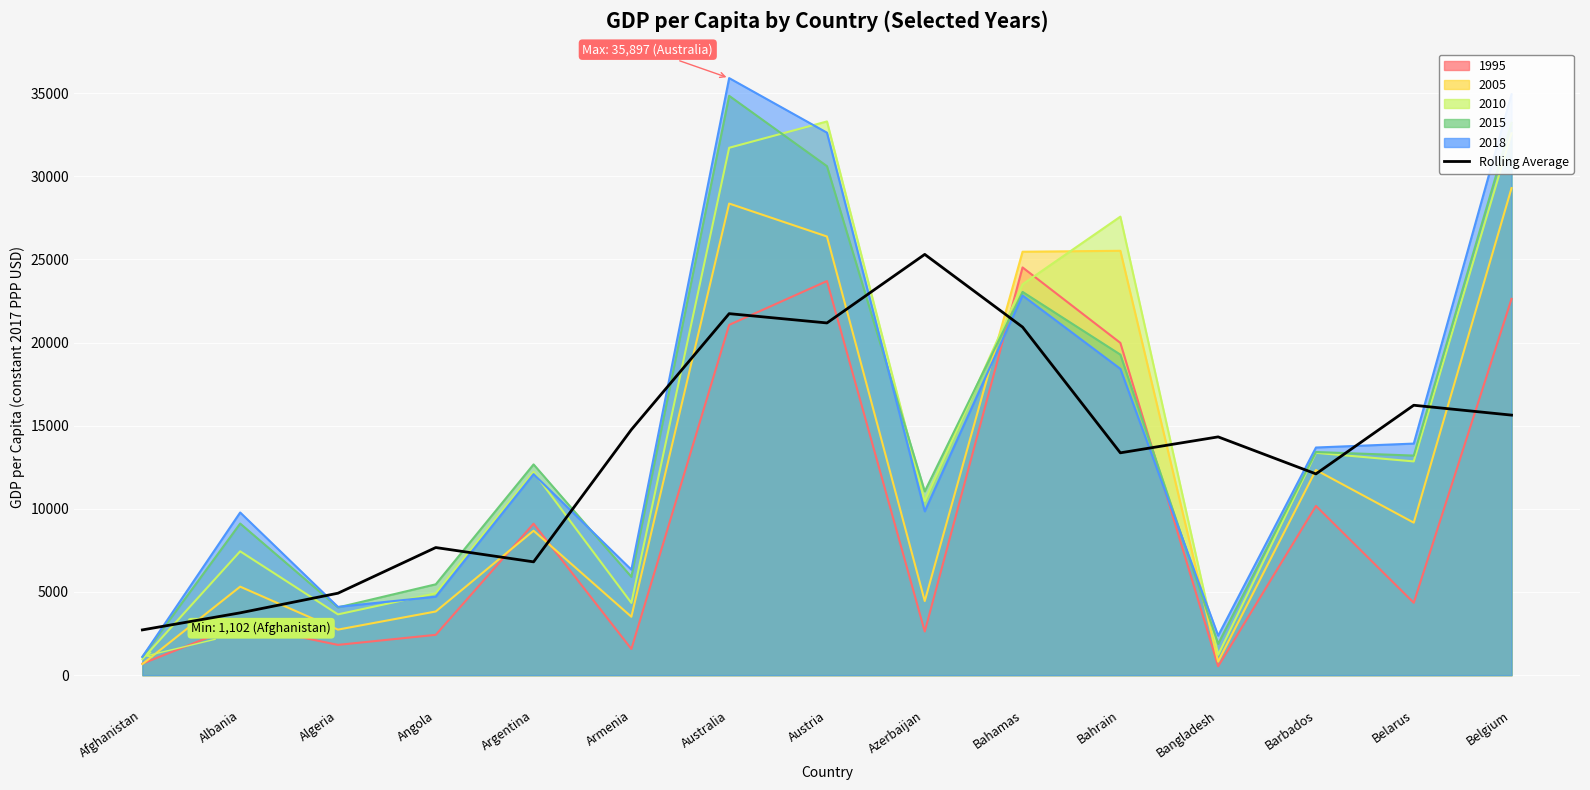

Which category has the lowest value across all series?

Afghanistan